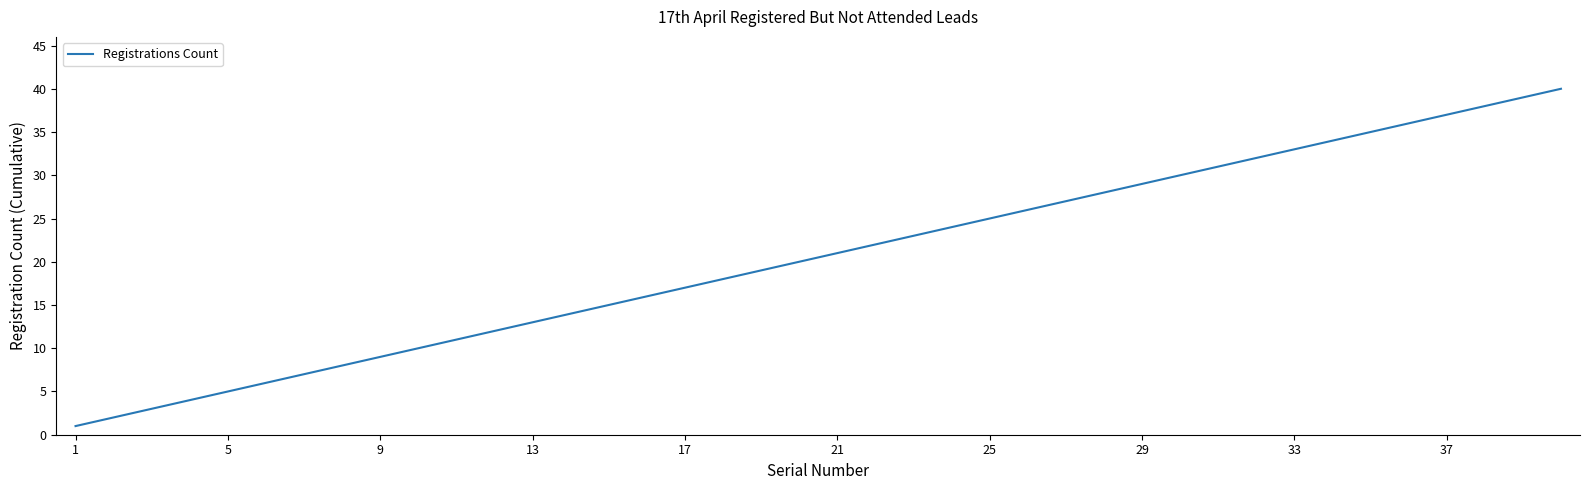

What is the difference between the maximum and minimum values?

39